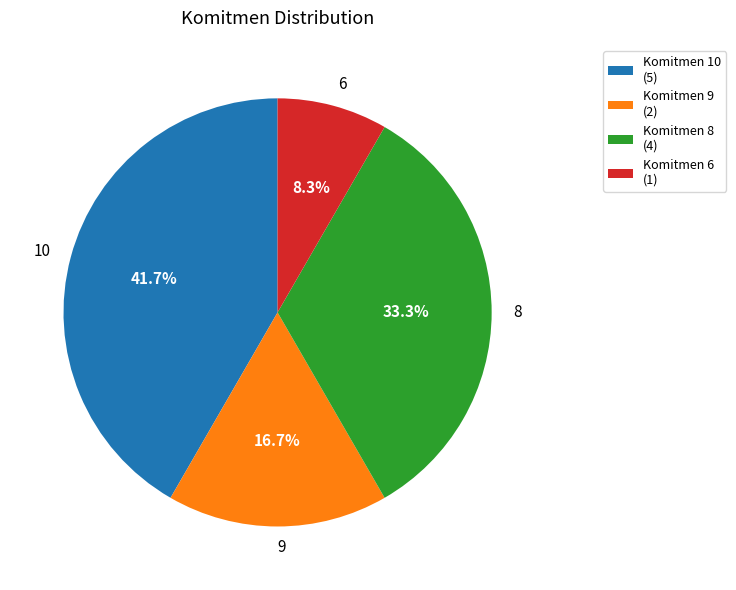

Between Komitmen 9 (2) and Komitmen 10 (5), which is larger?

Komitmen 10 (5)